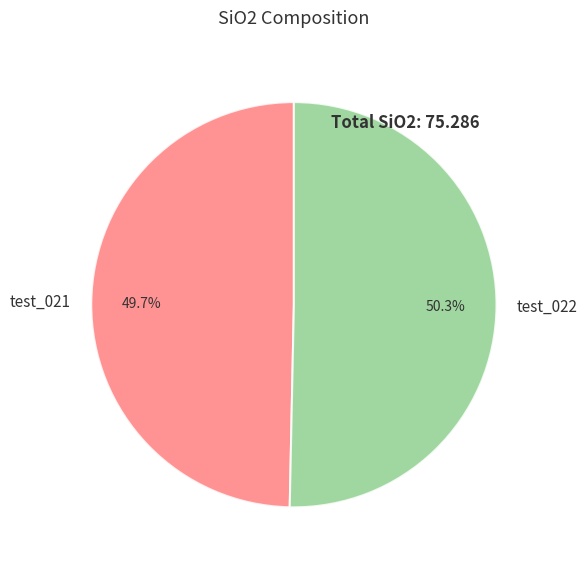

Is it true that test_021 is 50% of the pie?

True